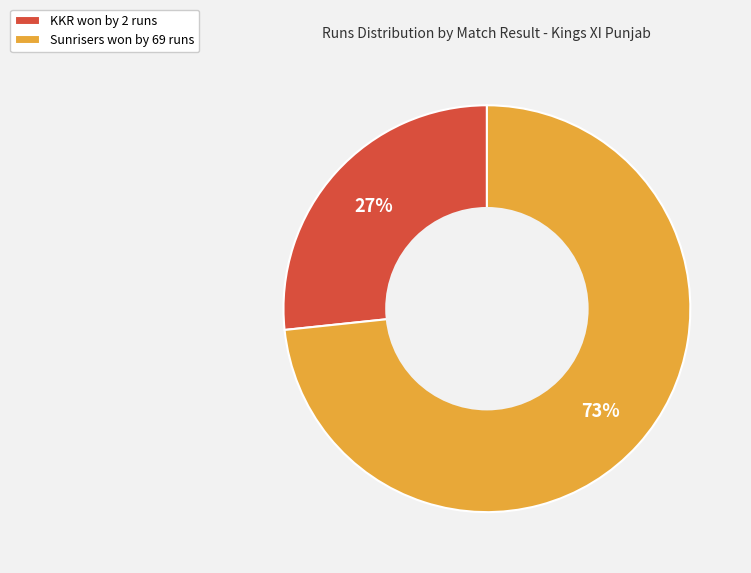

To the nearest percent, what is the combined percentage of KKR won by 2 runs and Sunrisers won by 69 runs?

100%